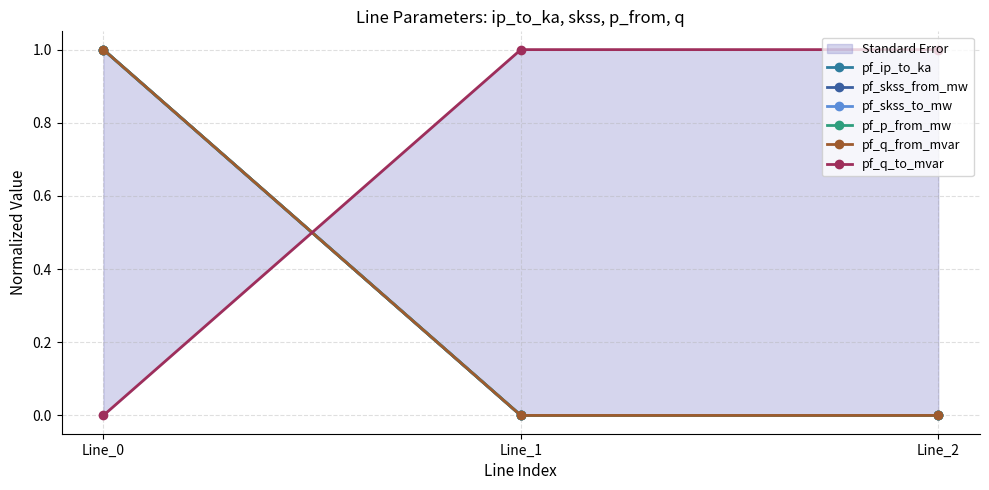

Reading left to right, what are all the values shown in this chart?

pf_ip_to_ka: Line_0=1.0	Line_1=0.0	Line_2=0.0
pf_skss_from_mw: Line_0=1.0	Line_1=0.0	Line_2=0.0
pf_skss_to_mw: Line_0=1.0	Line_1=0.0	Line_2=0.0
pf_p_from_mw: Line_0=1.0	Line_1=0.0	Line_2=0.0
pf_q_from_mvar: Line_0=1.0	Line_1=0.0	Line_2=0.0
pf_q_to_mvar: Line_0=0.0	Line_1=1.0	Line_2=1.0